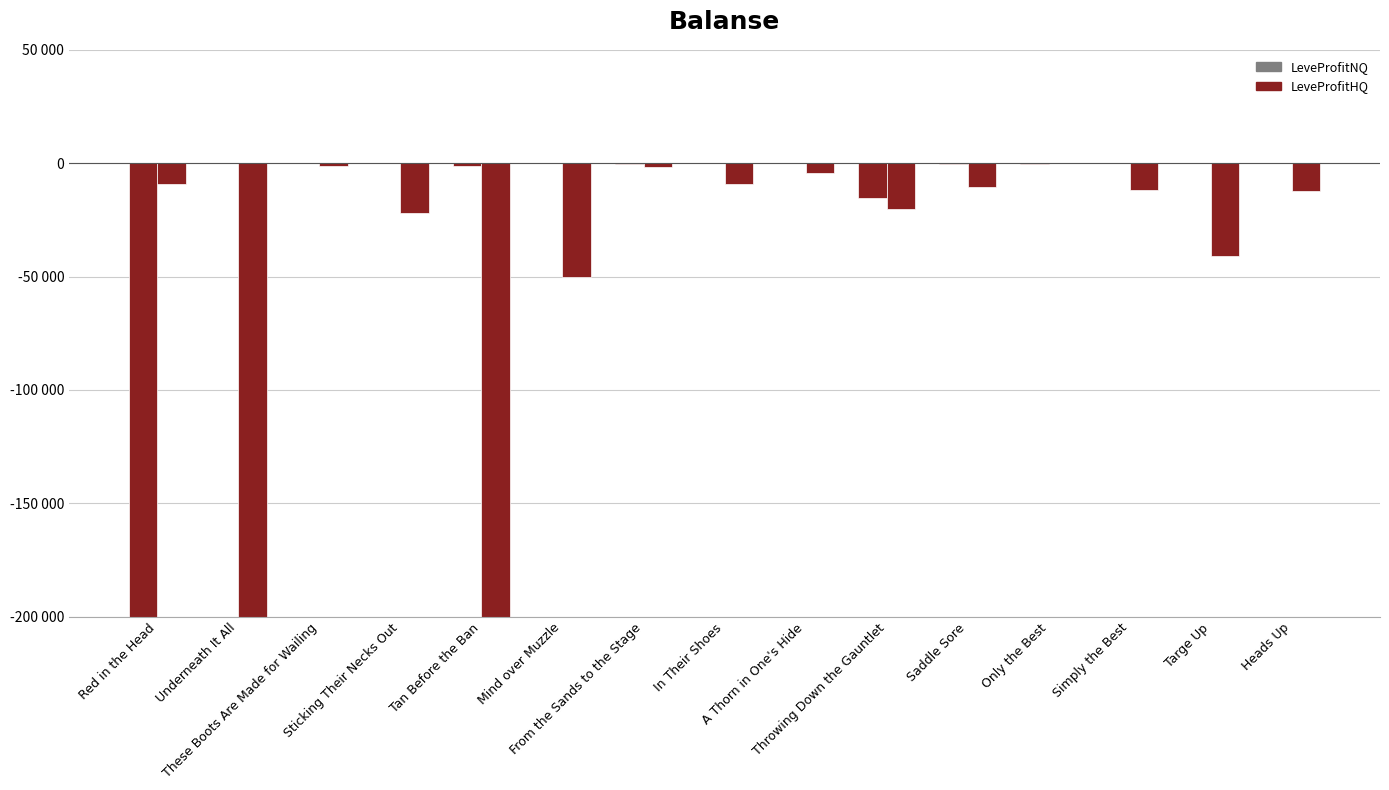

What is the difference between the maximum and minimum values in the LeveProfitNQ series?

200000.0